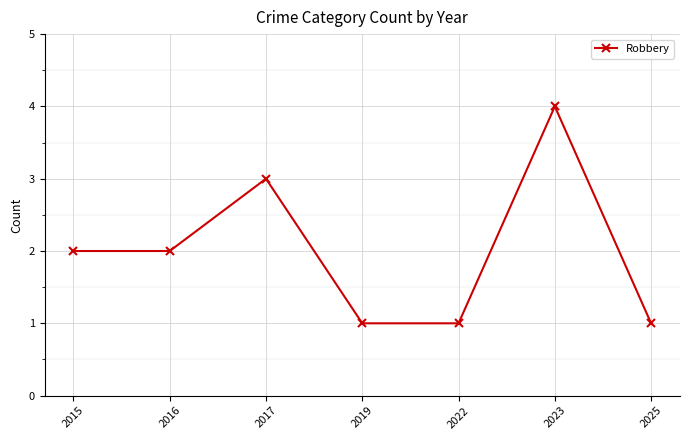

The chart shows a value of 2 at 2023. True or false?

False